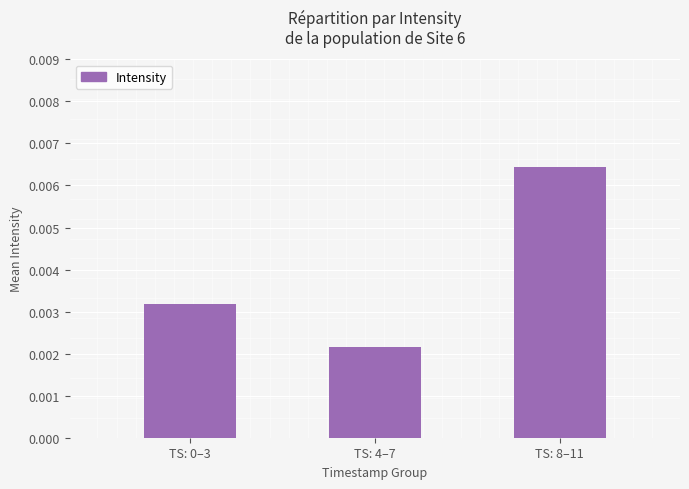

What position from the right is TS: 8–11?

1